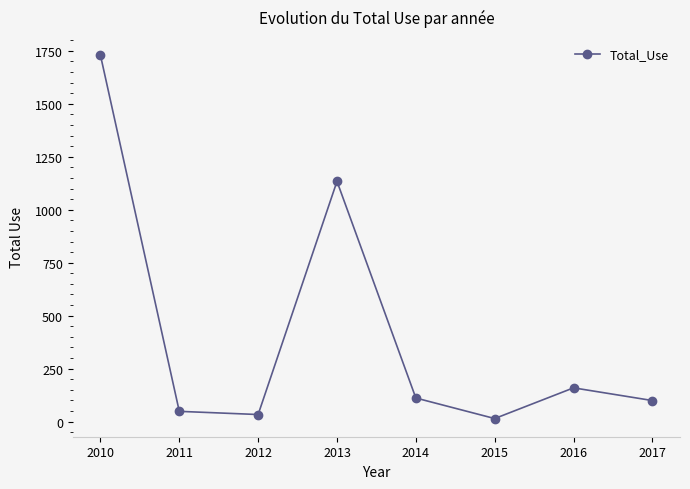

What is the value of the 1st point from the left?

1730